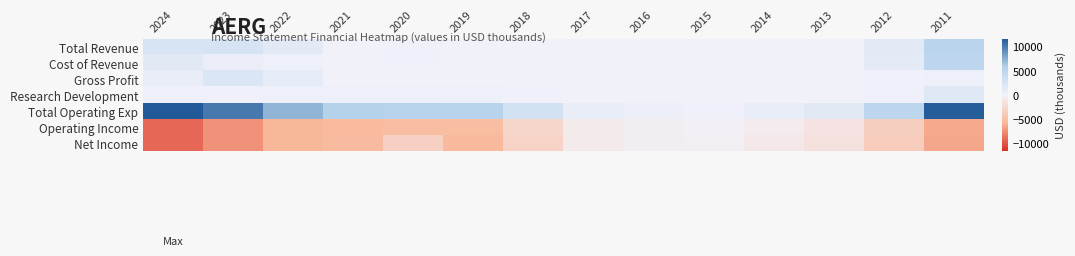

Between 2021 and 2022, which is larger?

2022